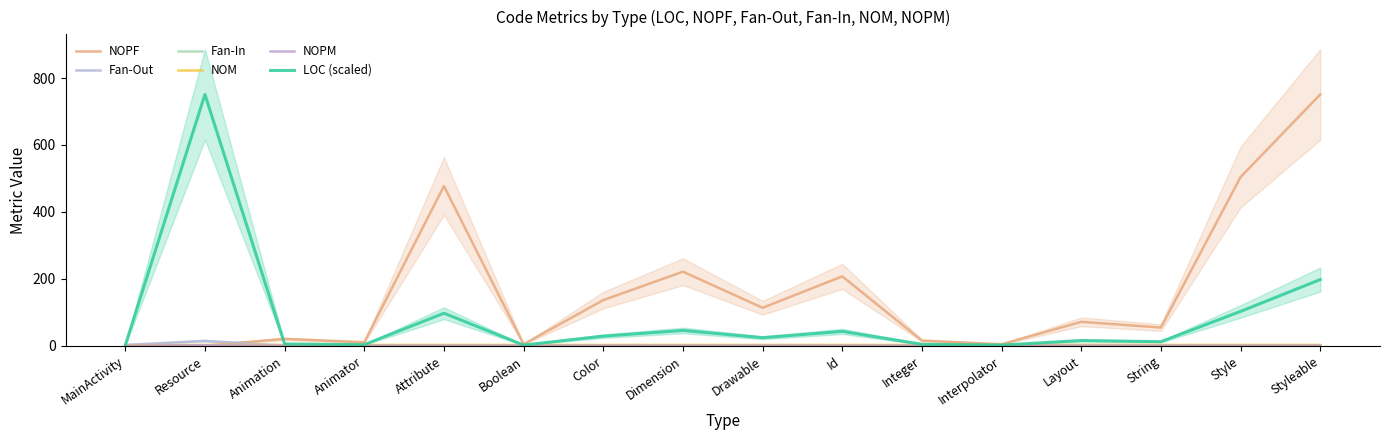

The NOPF series shows 221.0 at Dimension. True or false?

True